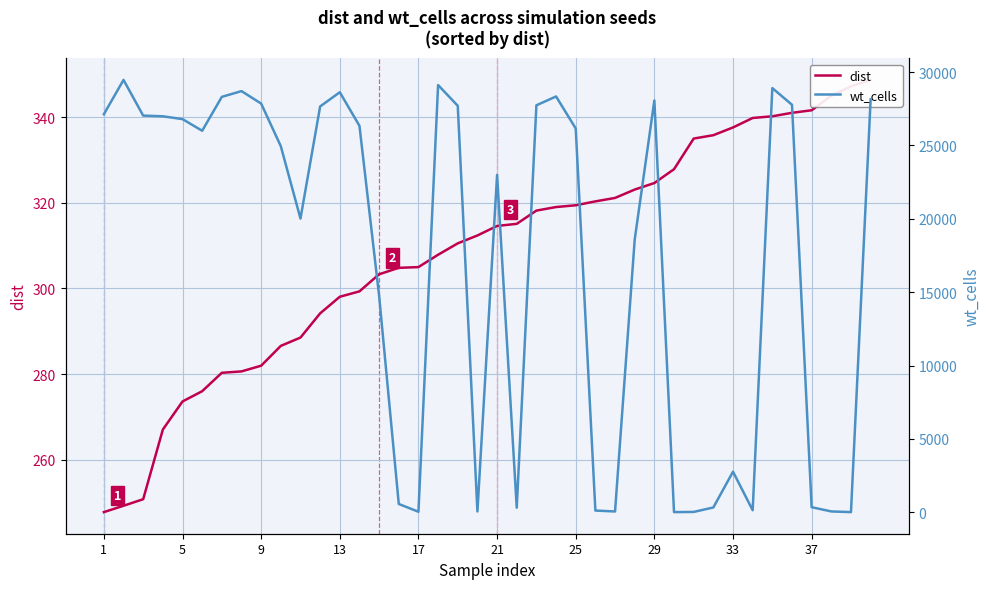

Rank the series by their average value, from lowest to highest.

dist, wt_cells